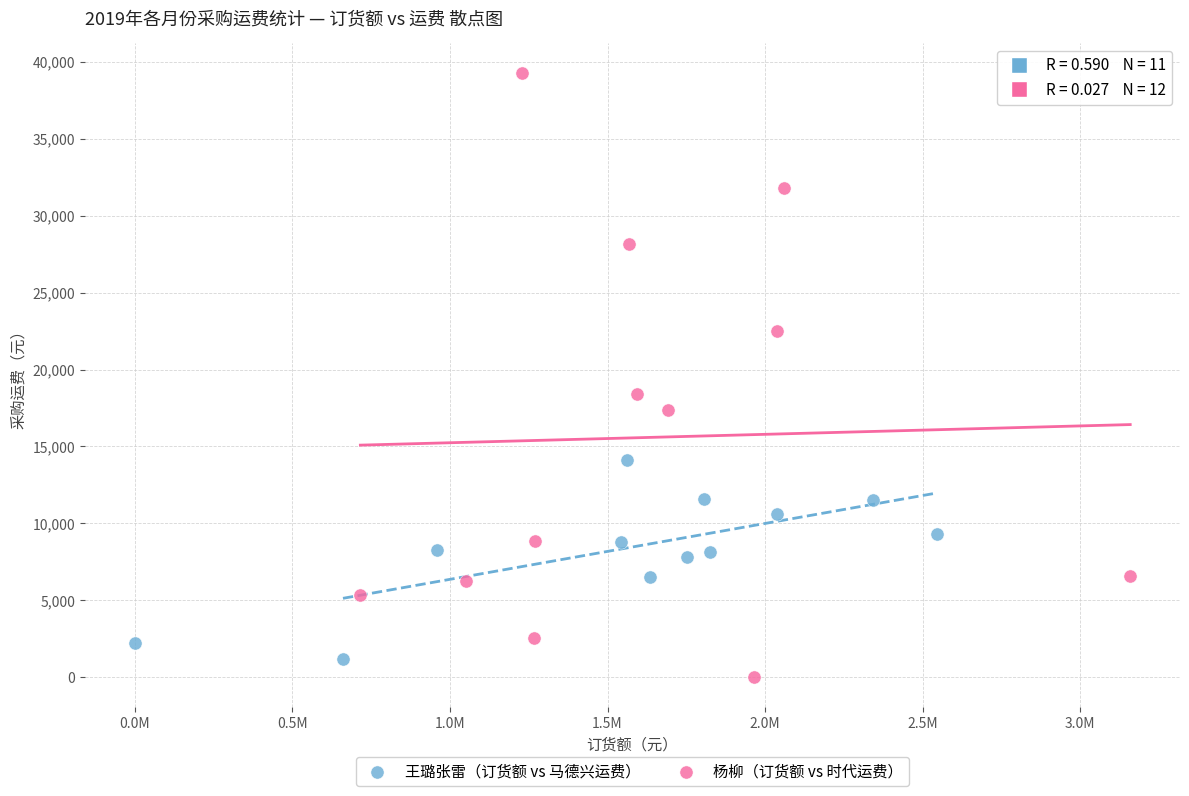

Which series contains the highest Y value?

杨柳（订货额 vs 时代运费）